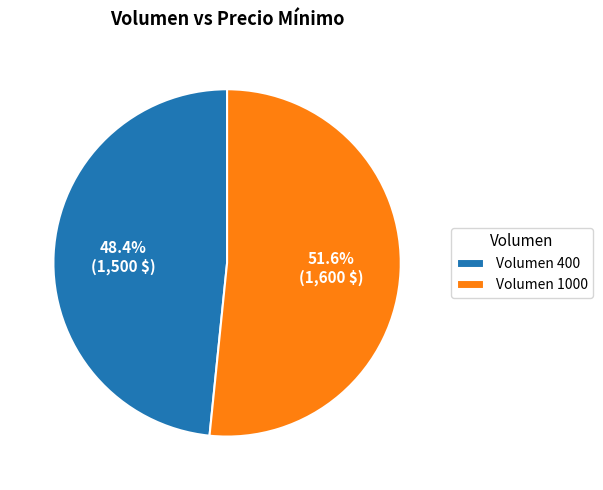

What is the smallest slice in the pie chart?

Volumen 400